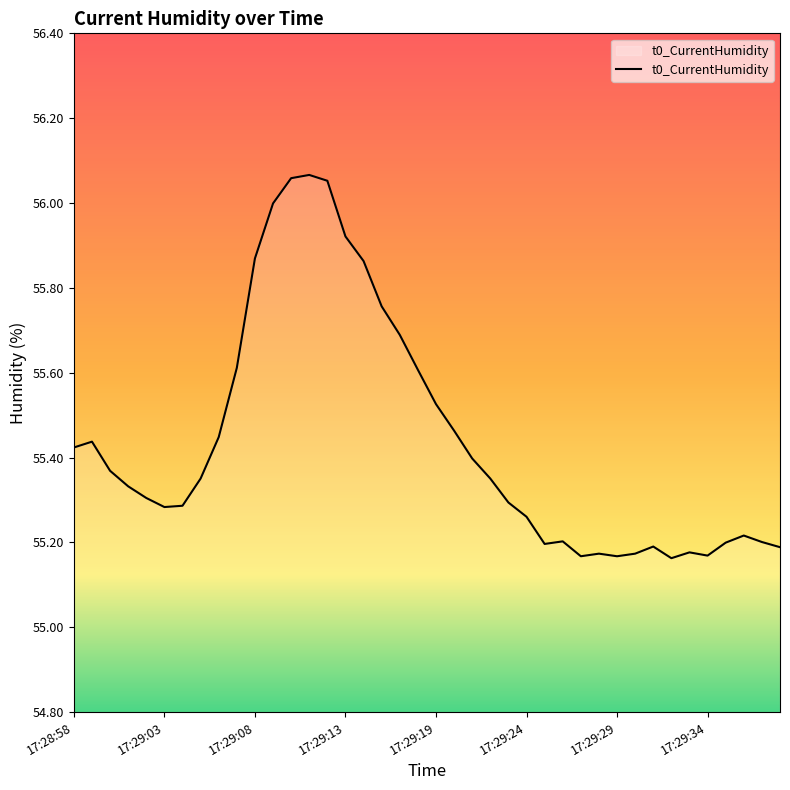

What is the difference between the maximum and minimum values?

0.9